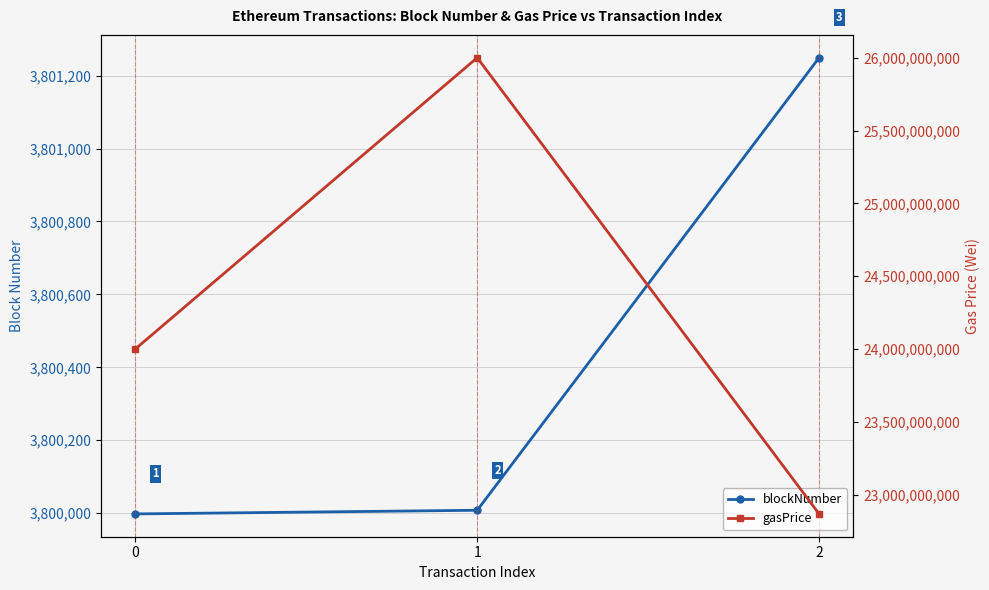

What is the difference between the maximum and minimum values in the blockNumber series?

1251